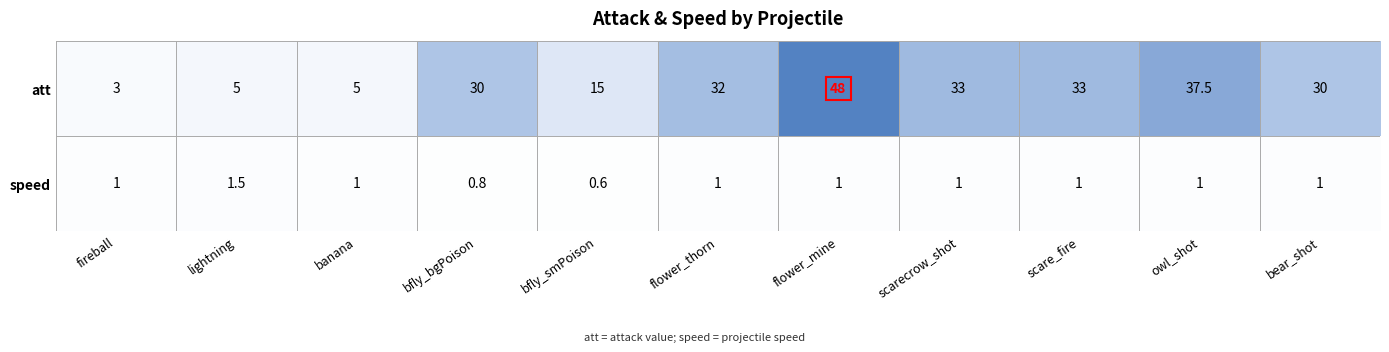

Count the number of data series in this chart.

2